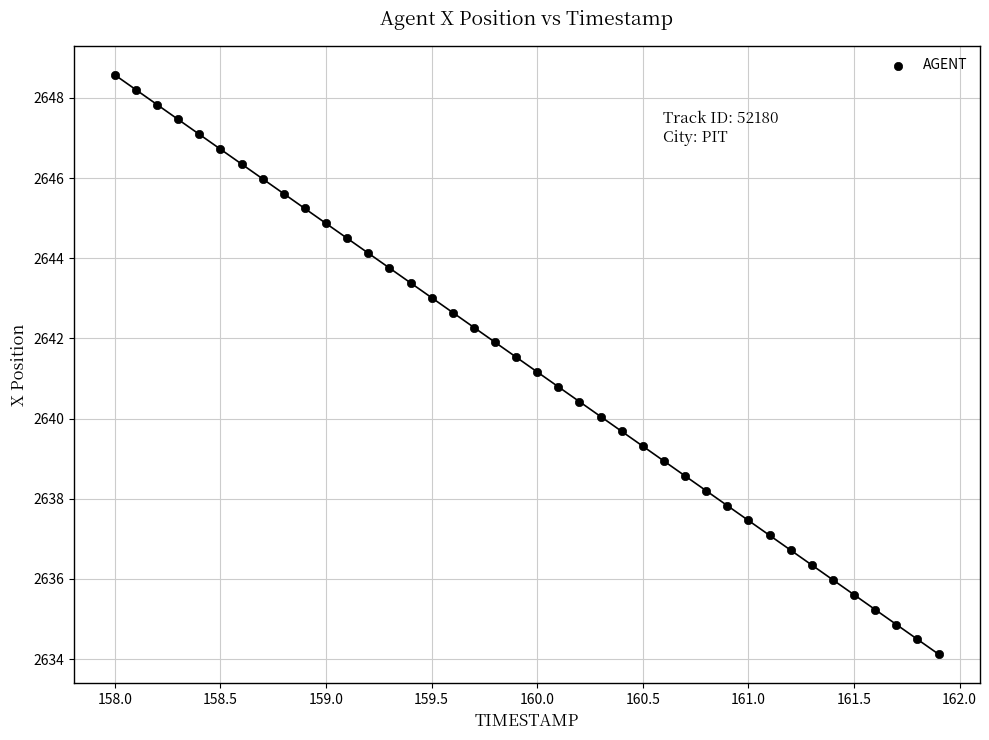

What is the range of X values (max minus min)?

3.9